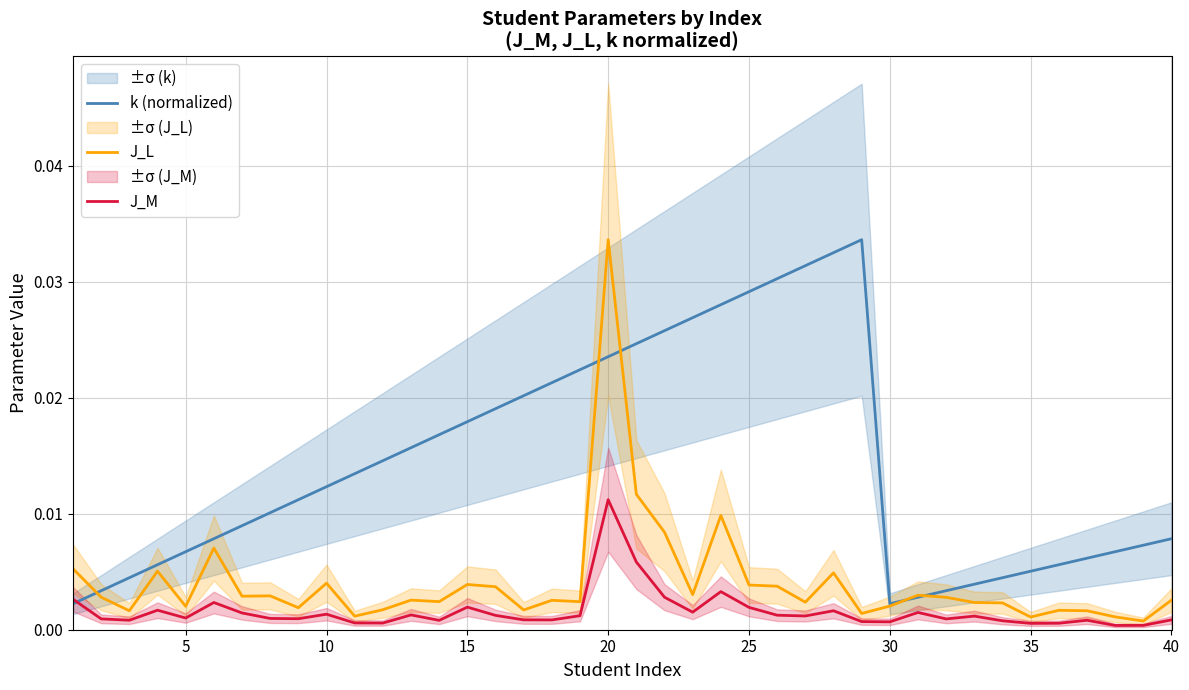

True or false: J_M has more than 0 interior local peaks.

True